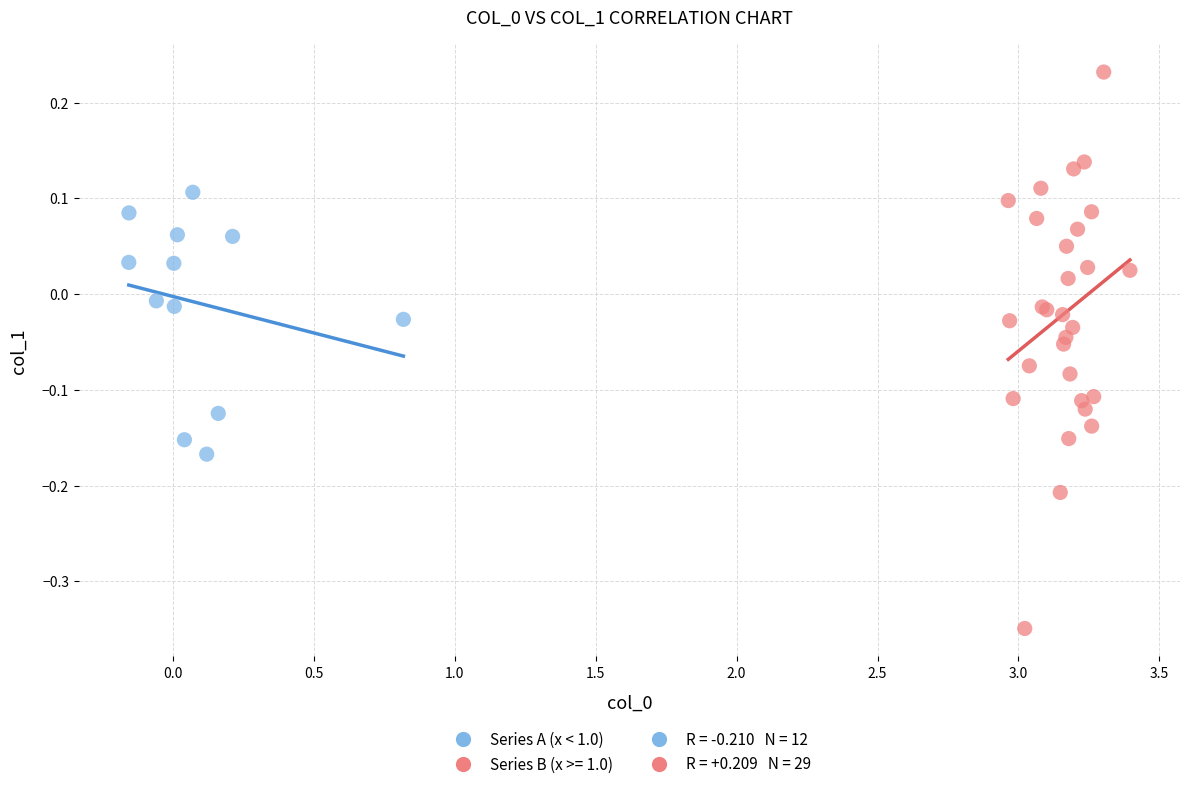

Which series contains the highest Y value?

Series B (x >= 1.0)